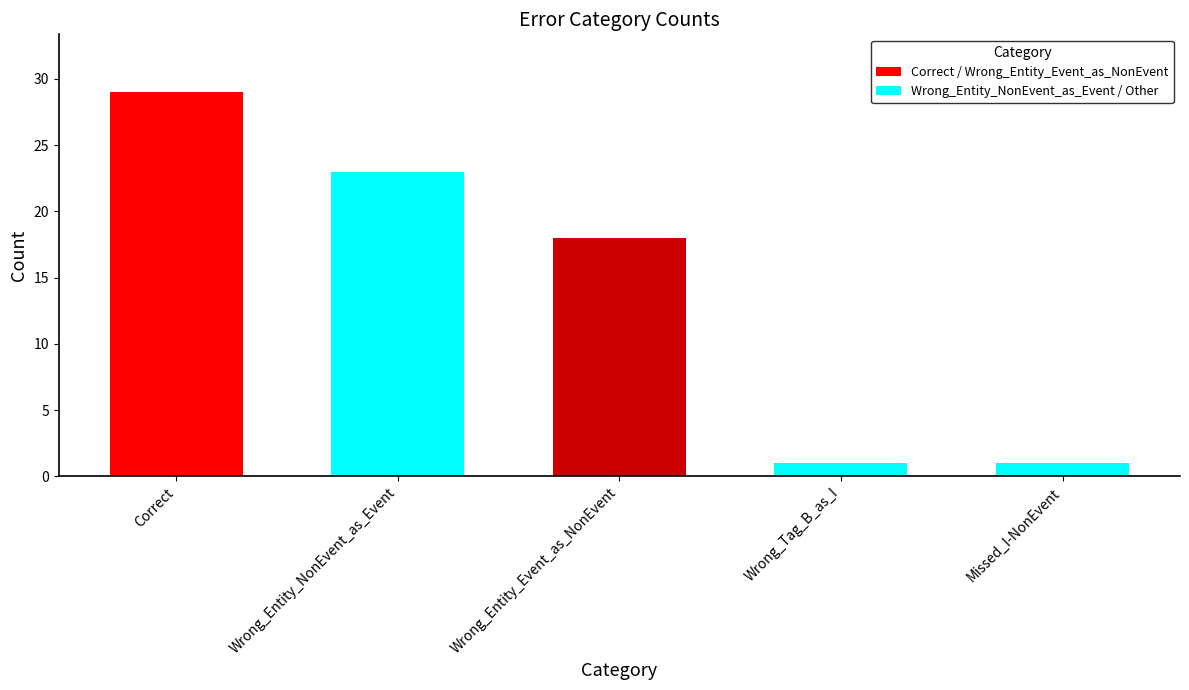

The value at Wrong_Tag_B_as_I is 1. True or false?

True